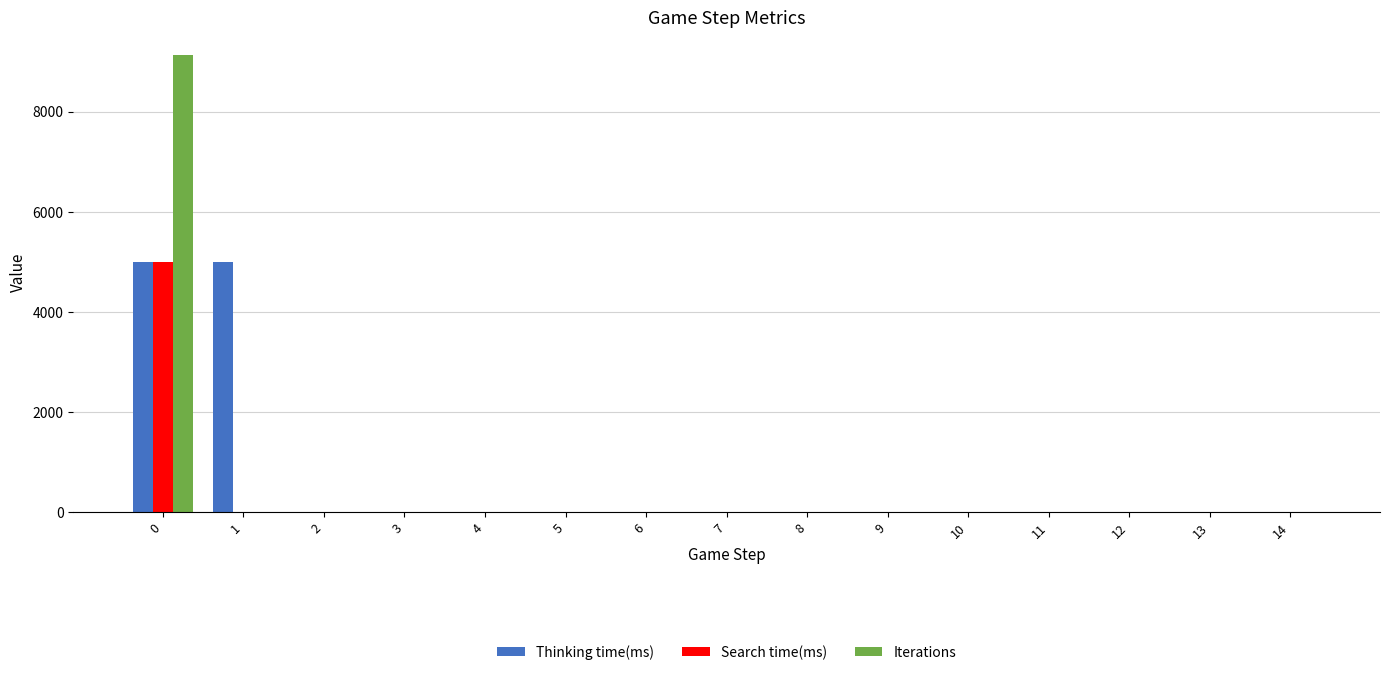

Is the value of Thinking time(ms) at 0 greater than the value of Iterations at 0?

No